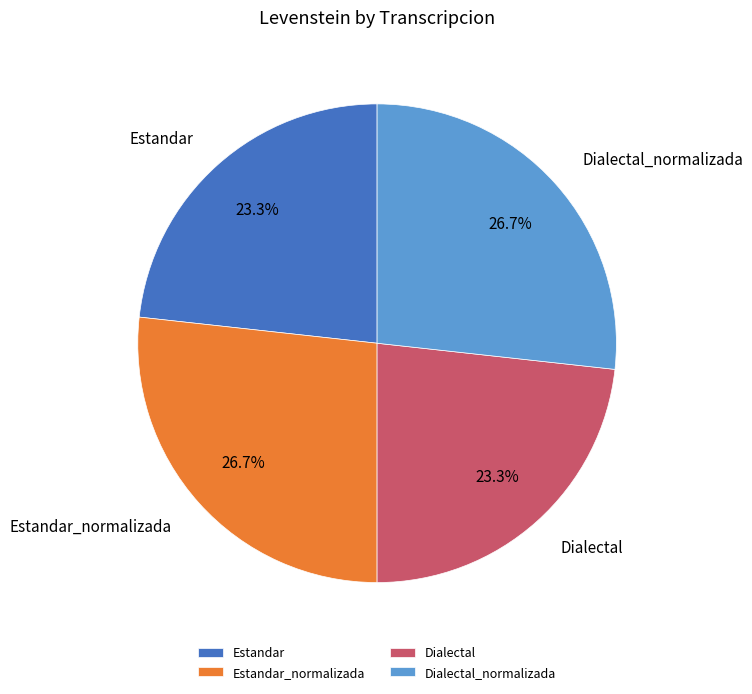

Does Dialectal_normalizada account for over 50% of the chart?

No